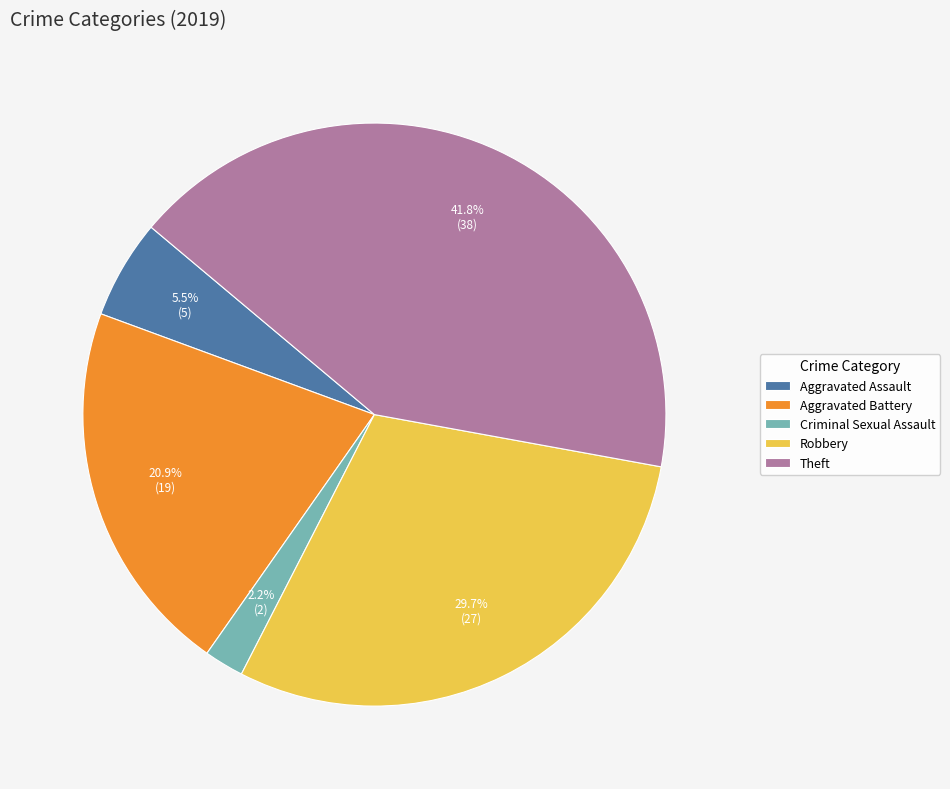

Which slice is the largest?

Theft